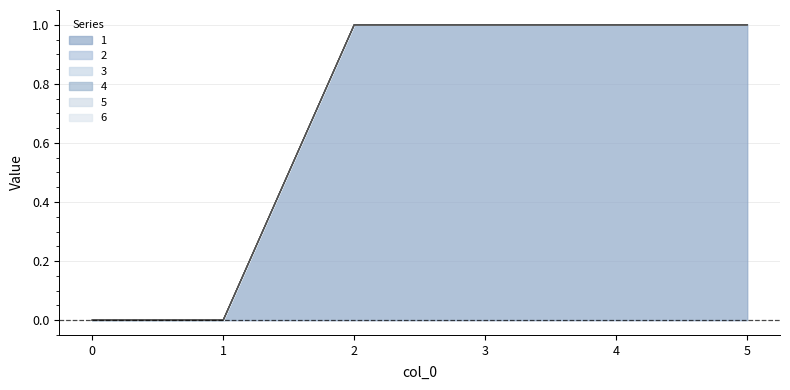

True or false: 5 has more than 1 points higher than both neighbors.

False